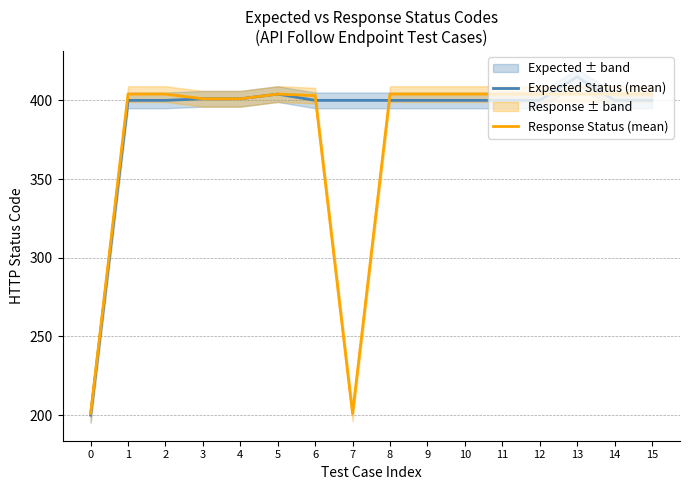

Which category has the highest value in the Expected Status (mean) series?

13